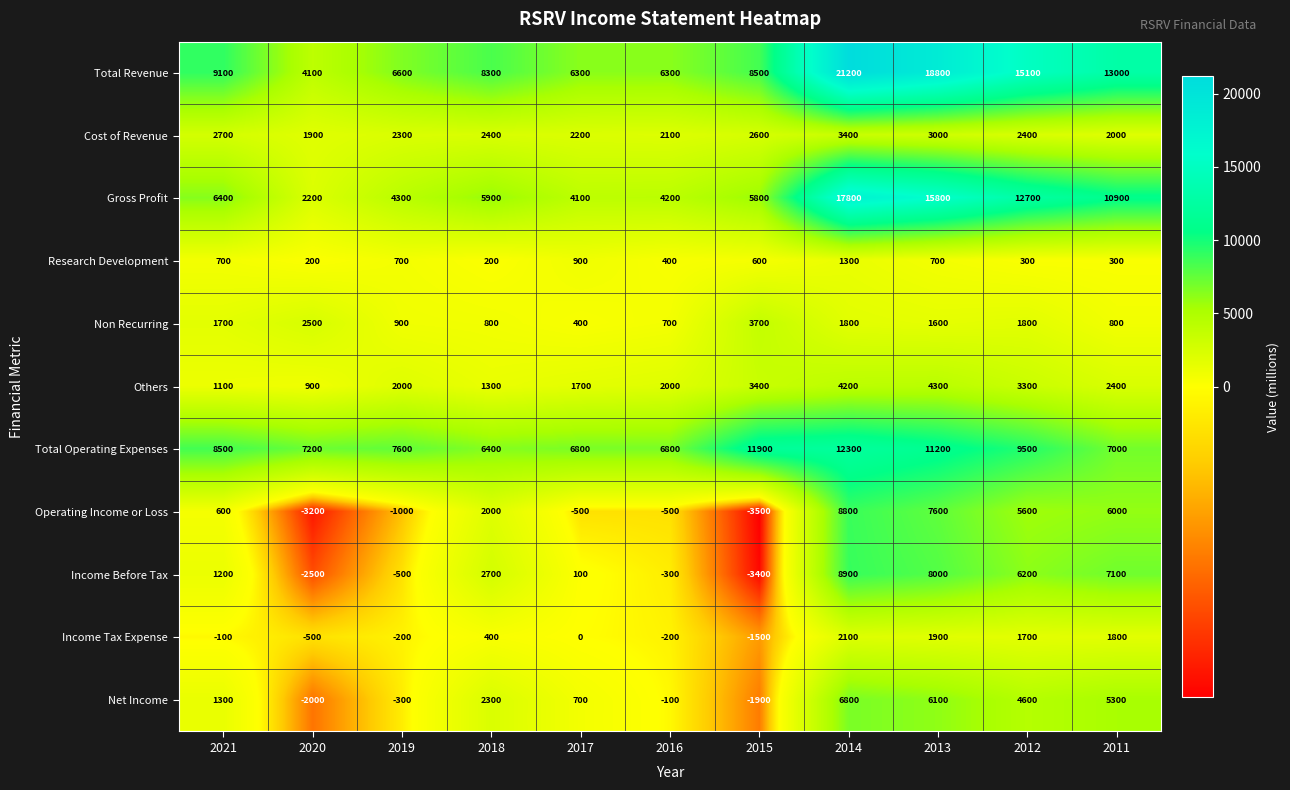

At which category is the sum across all series the highest?

2014